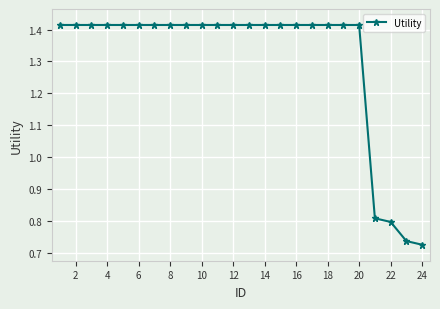

How many values are between 1 and 2?

20